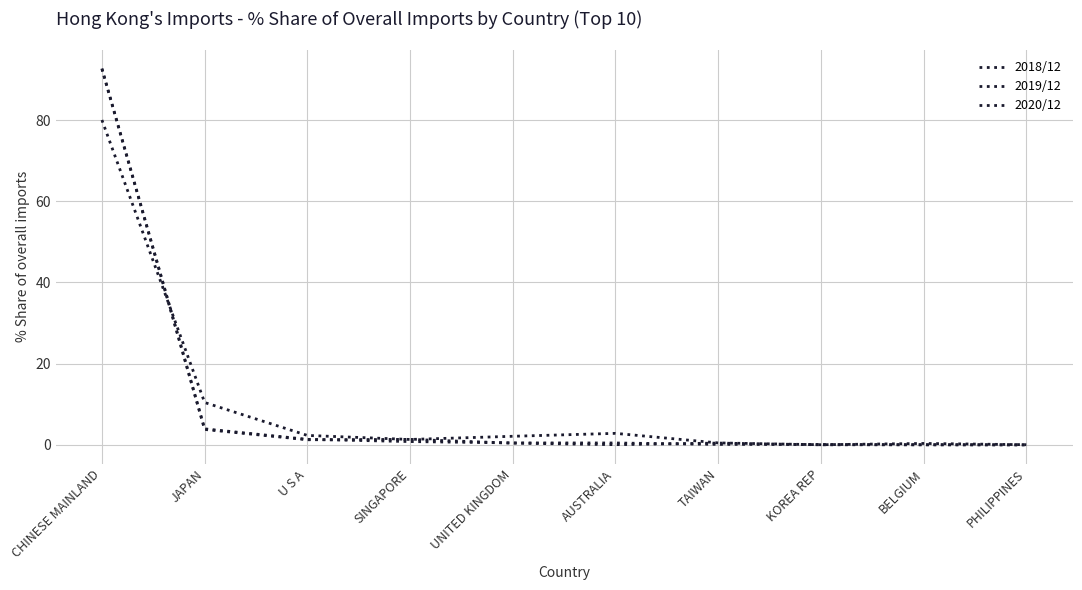

Does the chart have visible grid lines?

Yes